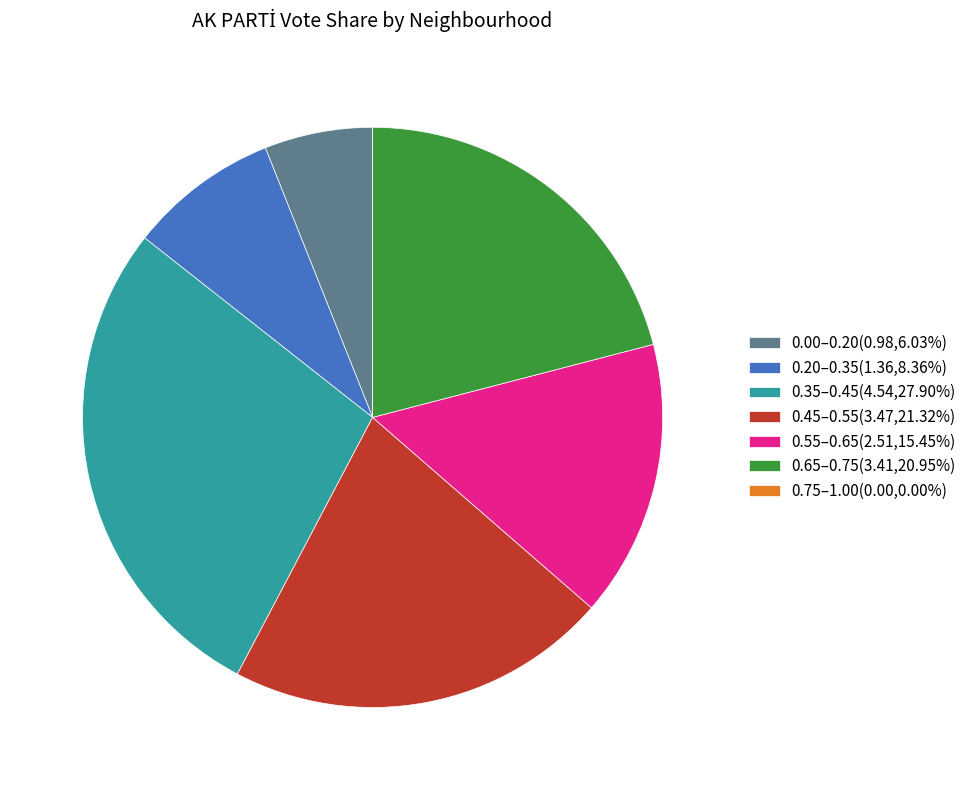

Does 0.00–0.20(0.98,6.03%) account for over 50% of the chart?

No